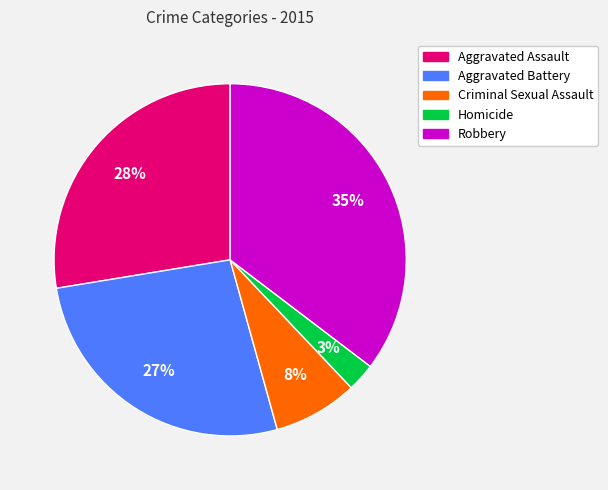

To the nearest percent, what portion does Aggravated Battery represent?

27%